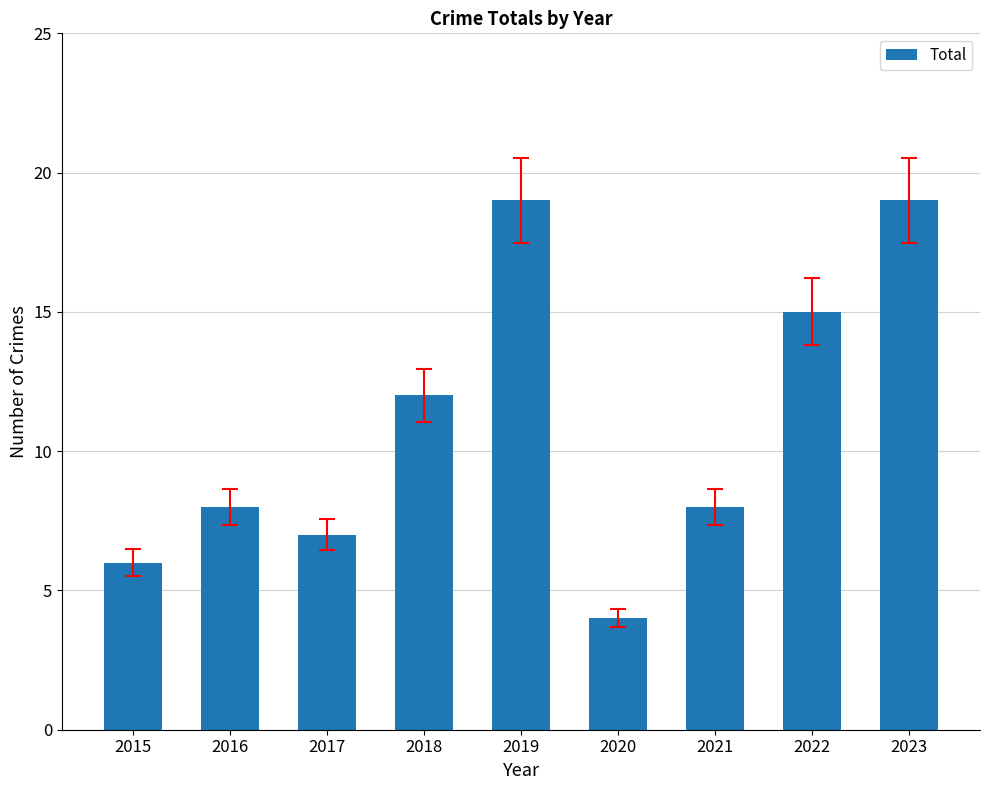

Where is the data nearest to the value 11?

2018